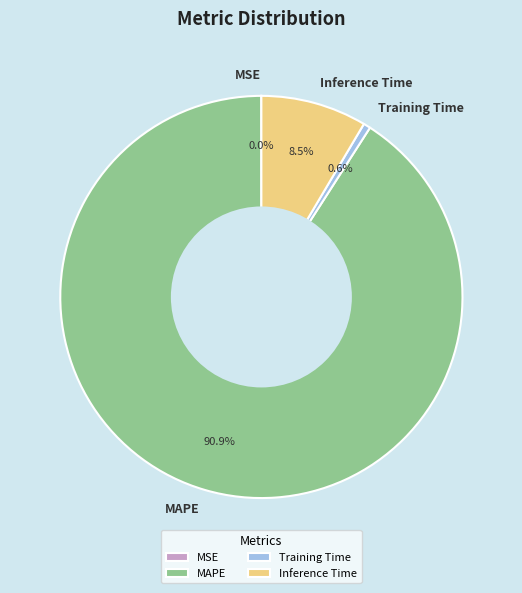

Between Training Time and MAPE, which is larger?

MAPE